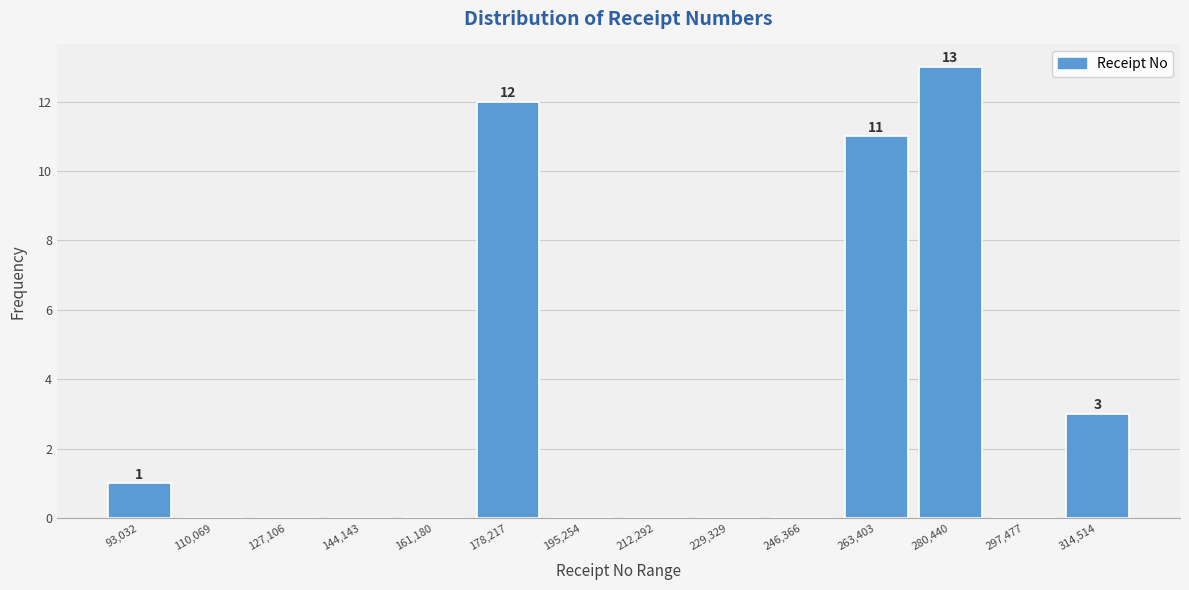

Which range on the x-axis has the tallest bar?

272000 to 288000